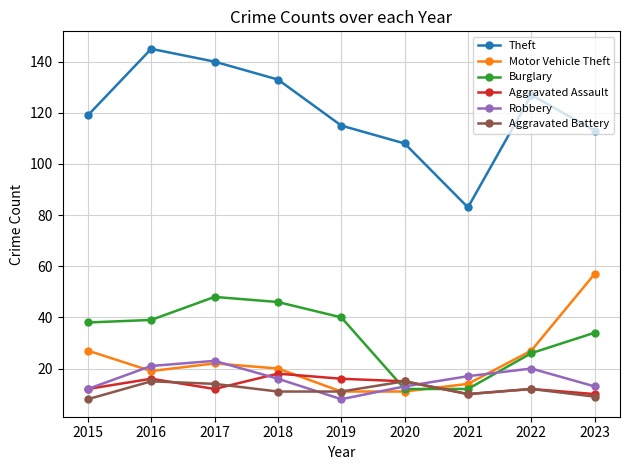

Reading left to right, extract all data points from this chart.

Theft: 119	145	140	133	115	108	83	127	113
Motor Vehicle Theft: 27	19	22	20	11	11	14	27	57
Burglary: 38	39	48	46	40	12	12	26	34
Aggravated Assault: 12	16	12	18	16	15	10	12	10
Robbery: 12	21	23	16	8	13	17	20	13
Aggravated Battery: 8	15	14	11	11	15	10	12	9